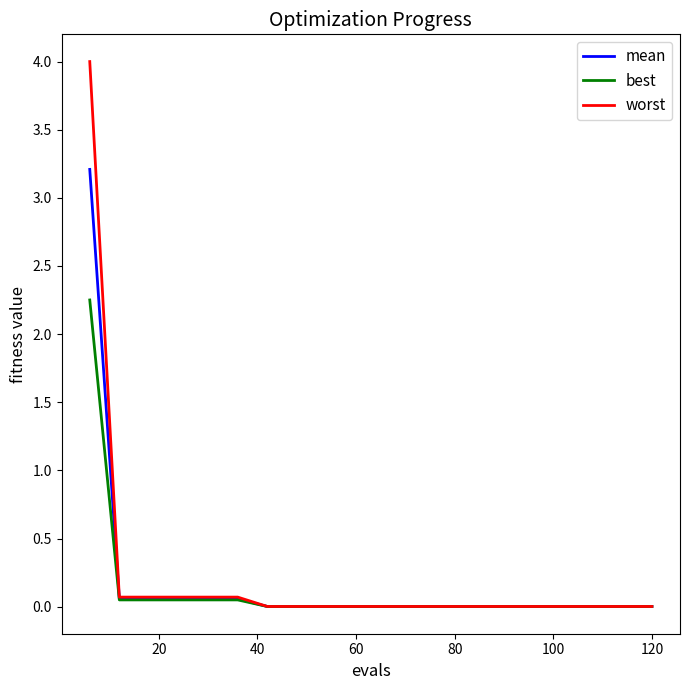

List the series in order of their peak value, highest first.

worst, mean, best